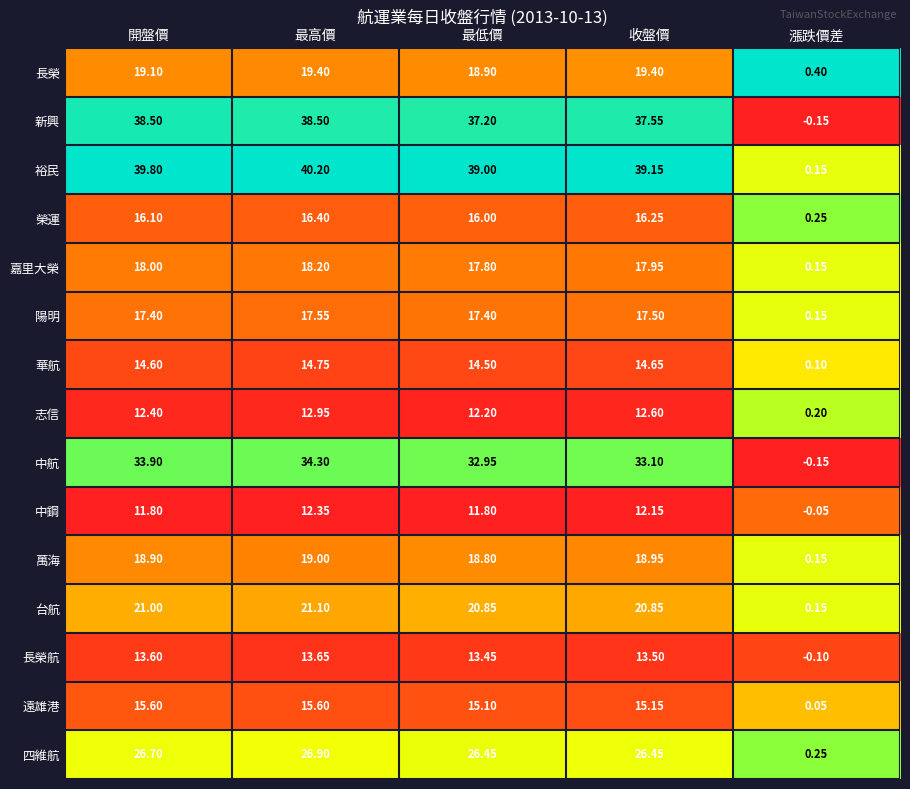

Rank the series by their maximum value, from lowest to highest.

中鋼, 志信, 長榮航, 華航, 遠雄港, 榮運, 陽明, 嘉里大榮, 萬海, 長榮, 台航, 四維航, 中航, 新興, 裕民